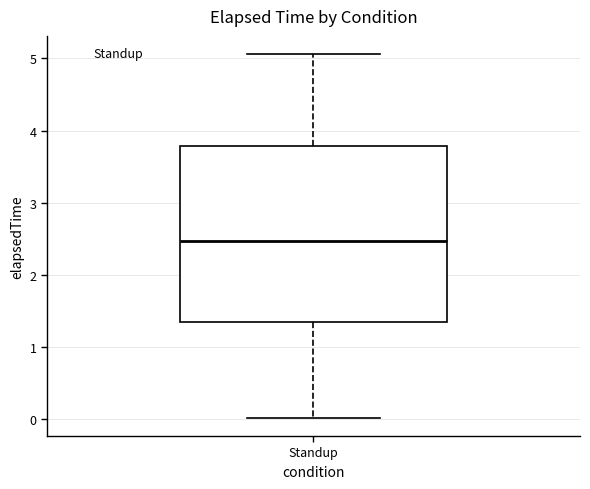

Where does the upper whisker of the box for Standup end on the y-axis? The values are not printed on the chart, so give them approximately, as read against the axis.

5.1